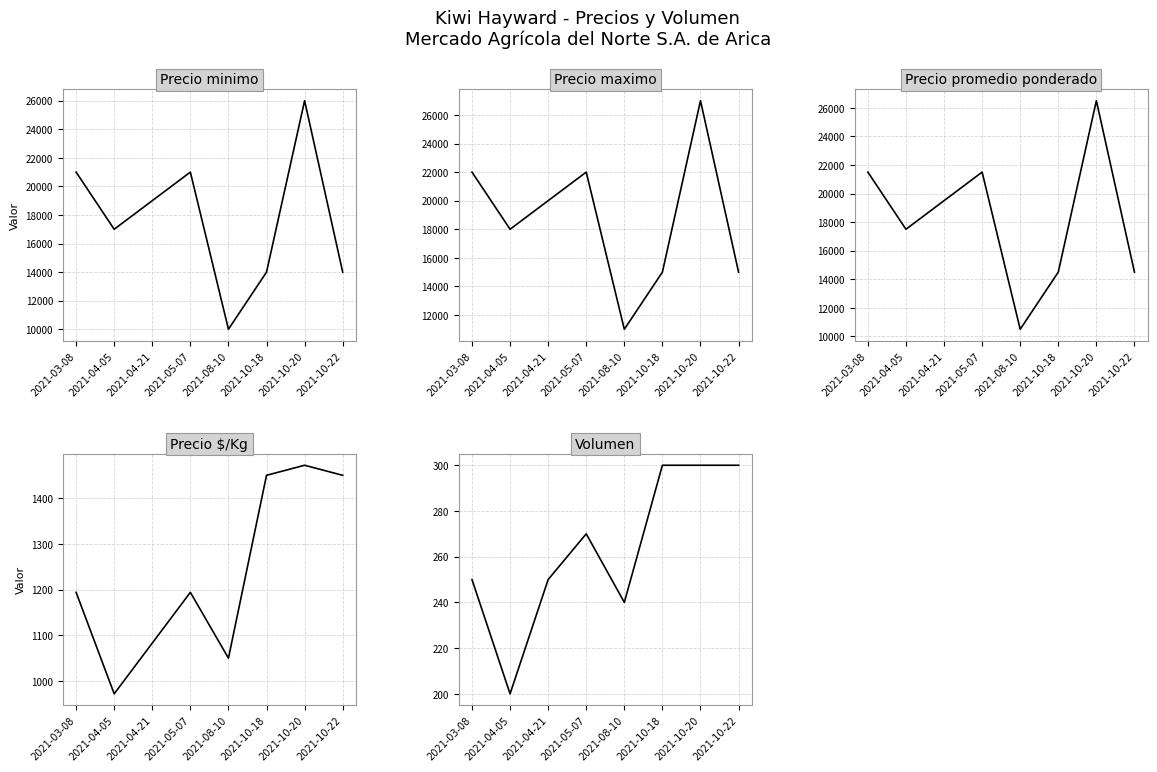

The Precio maximo series shows 30718 at 2021-04-05. True or false?

False